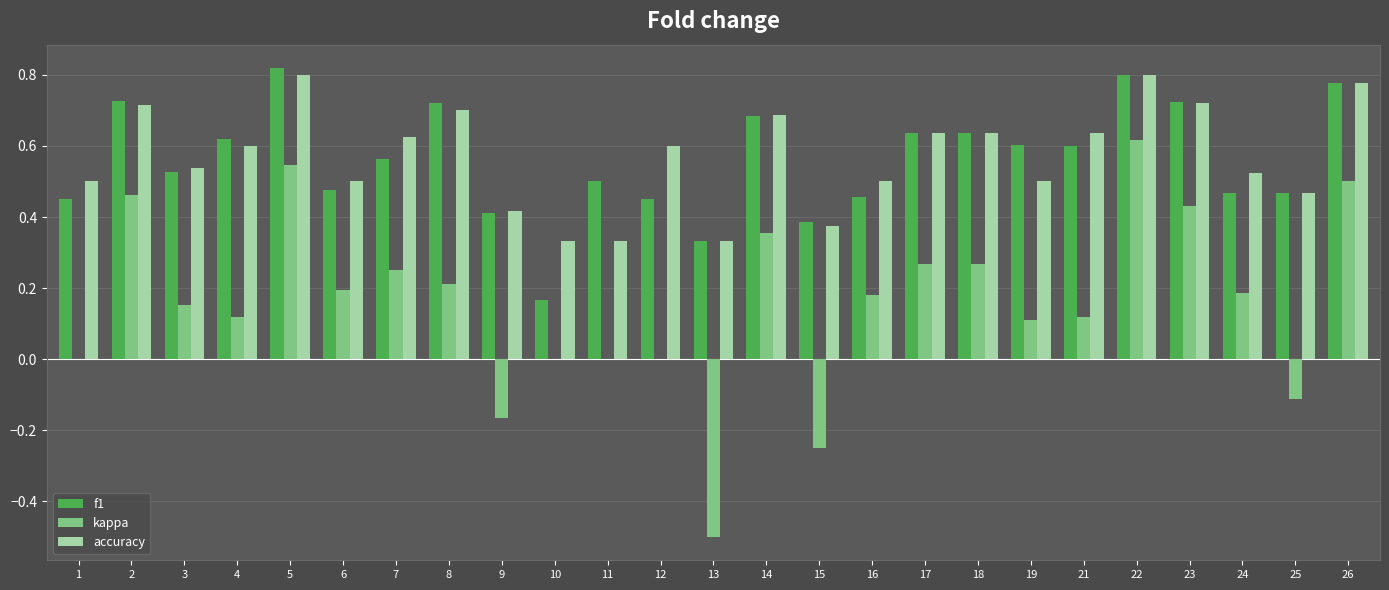

Is the value of kappa at 18 greater than the value of accuracy at 11?

No